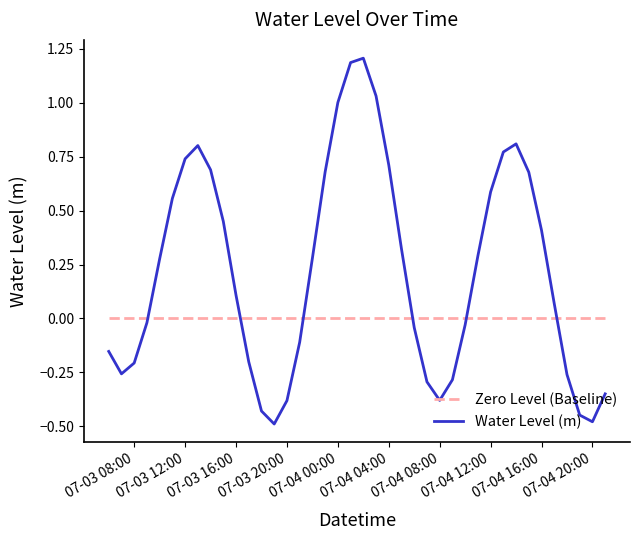

What is the sum of all Water Level (m) values?

8.8